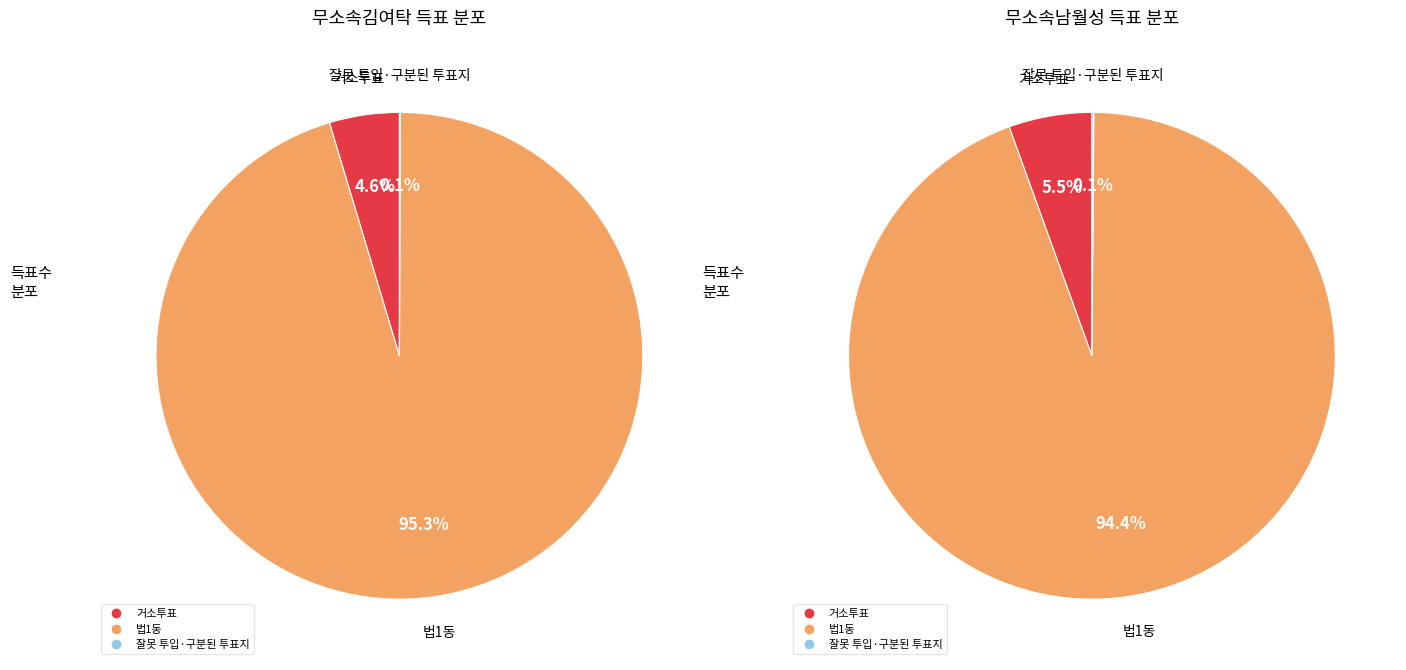

Rank the series by their maximum value, from highest to lowest.

무소속김여탁, 무소속남월성